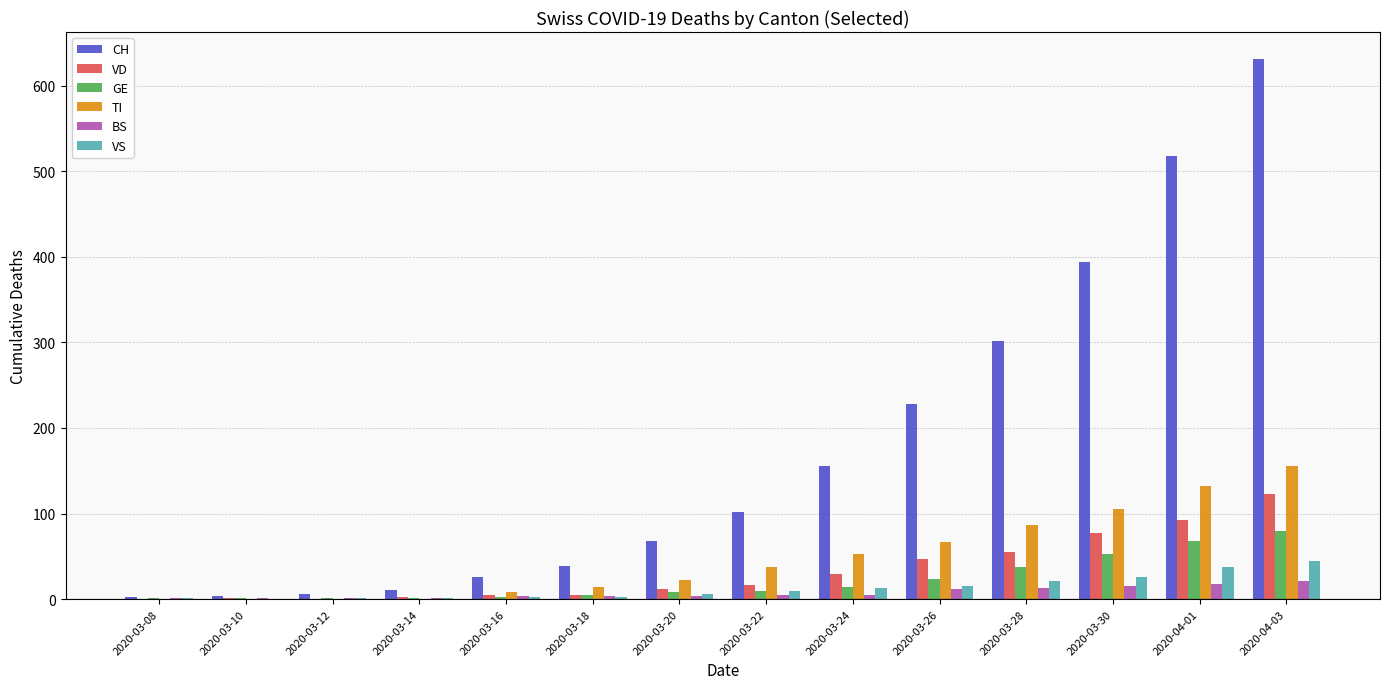

Is it true that CH equals 64 at 2020-03-22?

False